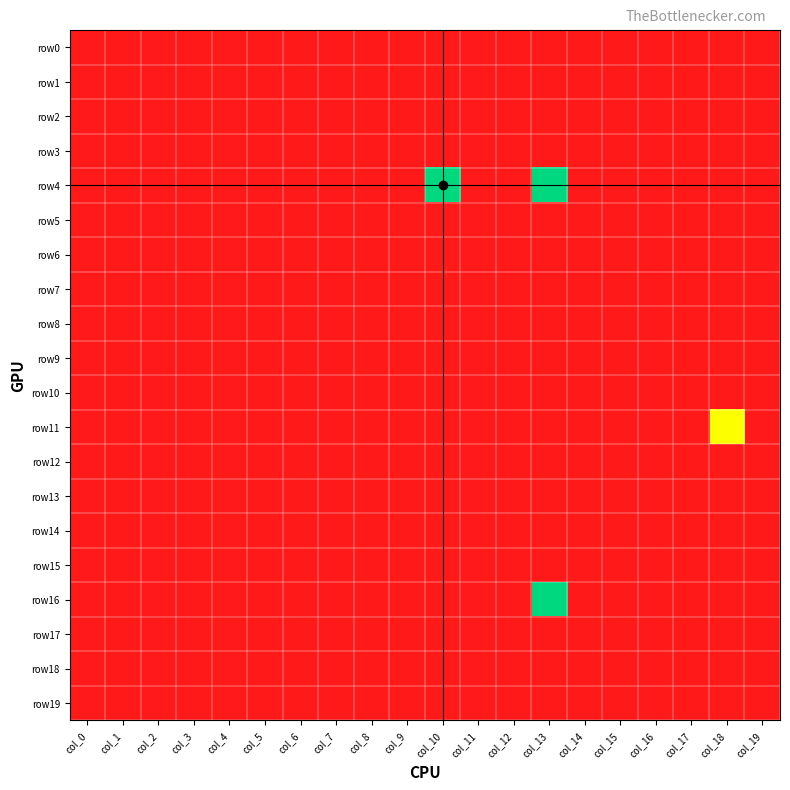

Reading right to left, list all the values displayed in this chart.

row0: col_19=-1	col_18=-1	col_17=-1	col_16=-1	col_15=-1	col_14=-1	col_13=-1	col_12=-1	col_11=-1	col_10=-1	col_9=-1	col_8=-1	col_7=-1	col_6=-1	col_5=-1	col_4=-1	col_3=-1	col_2=-1	col_1=-1	col_0=-1
row1: col_19=-1	col_18=-1	col_17=-1	col_16=-1	col_15=-1	col_14=-1	col_13=-1	col_12=-1	col_11=-1	col_10=-1	col_9=-1	col_8=-1	col_7=-1	col_6=-1	col_5=-1	col_4=-1	col_3=-1	col_2=-1	col_1=-1	col_0=-1
row2: col_19=-1	col_18=-1	col_17=-1	col_16=-1	col_15=-1	col_14=-1	col_13=-1	col_12=-1	col_11=-1	col_10=-1	col_9=-1	col_8=-1	col_7=-1	col_6=-1	col_5=-1	col_4=-1	col_3=-1	col_2=-1	col_1=-1	col_0=-1
row3: col_19=-1	col_18=-1	col_17=-1	col_16=-1	col_15=-1	col_14=-1	col_13=-1	col_12=-1	col_11=-1	col_10=-1	col_9=-1	col_8=-1	col_7=-1	col_6=-1	col_5=-1	col_4=-1	col_3=-1	col_2=-1	col_1=-1	col_0=-1
row4: col_19=-1	col_18=-1	col_17=-1	col_16=-1	col_15=-1	col_14=-1	col_13=1	col_12=-1	col_11=-1	col_10=1	col_9=-1	col_8=-1	col_7=-1	col_6=-1	col_5=-1	col_4=-1	col_3=-1	col_2=-1	col_1=-1	col_0=-1
row5: col_19=-1	col_18=-1	col_17=-1	col_16=-1	col_15=-1	col_14=-1	col_13=-1	col_12=-1	col_11=-1	col_10=-1	col_9=-1	col_8=-1	col_7=-1	col_6=-1	col_5=-1	col_4=-1	col_3=-1	col_2=-1	col_1=-1	col_0=-1
row6: col_19=-1	col_18=-1	col_17=-1	col_16=-1	col_15=-1	col_14=-1	col_13=-1	col_12=-1	col_11=-1	col_10=-1	col_9=-1	col_8=-1	col_7=-1	col_6=-1	col_5=-1	col_4=-1	col_3=-1	col_2=-1	col_1=-1	col_0=-1
row7: col_19=-1	col_18=-1	col_17=-1	col_16=-1	col_15=-1	col_14=-1	col_13=-1	col_12=-1	col_11=-1	col_10=-1	col_9=-1	col_8=-1	col_7=-1	col_6=-1	col_5=-1	col_4=-1	col_3=-1	col_2=-1	col_1=-1	col_0=-1
row8: col_19=-1	col_18=-1	col_17=-1	col_16=-1	col_15=-1	col_14=-1	col_13=-1	col_12=-1	col_11=-1	col_10=-1	col_9=-1	col_8=-1	col_7=-1	col_6=-1	col_5=-1	col_4=-1	col_3=-1	col_2=-1	col_1=-1	col_0=-1
row9: col_19=-1	col_18=-1	col_17=-1	col_16=-1	col_15=-1	col_14=-1	col_13=-1	col_12=-1	col_11=-1	col_10=-1	col_9=-1	col_8=-1	col_7=-1	col_6=-1	col_5=-1	col_4=-1	col_3=-1	col_2=-1	col_1=-1	col_0=-1
row10: col_19=-1	col_18=-1	col_17=-1	col_16=-1	col_15=-1	col_14=-1	col_13=-1	col_12=-1	col_11=-1	col_10=-1	col_9=-1	col_8=-1	col_7=-1	col_6=-1	col_5=-1	col_4=-1	col_3=-1	col_2=-1	col_1=-1	col_0=-1
row11: col_19=-1	col_18=0	col_17=-1	col_16=-1	col_15=-1	col_14=-1	col_13=-1	col_12=-1	col_11=-1	col_10=-1	col_9=-1	col_8=-1	col_7=-1	col_6=-1	col_5=-1	col_4=-1	col_3=-1	col_2=-1	col_1=-1	col_0=-1
row12: col_19=-1	col_18=-1	col_17=-1	col_16=-1	col_15=-1	col_14=-1	col_13=-1	col_12=-1	col_11=-1	col_10=-1	col_9=-1	col_8=-1	col_7=-1	col_6=-1	col_5=-1	col_4=-1	col_3=-1	col_2=-1	col_1=-1	col_0=-1
row13: col_19=-1	col_18=-1	col_17=-1	col_16=-1	col_15=-1	col_14=-1	col_13=-1	col_12=-1	col_11=-1	col_10=-1	col_9=-1	col_8=-1	col_7=-1	col_6=-1	col_5=-1	col_4=-1	col_3=-1	col_2=-1	col_1=-1	col_0=-1
row14: col_19=-1	col_18=-1	col_17=-1	col_16=-1	col_15=-1	col_14=-1	col_13=-1	col_12=-1	col_11=-1	col_10=-1	col_9=-1	col_8=-1	col_7=-1	col_6=-1	col_5=-1	col_4=-1	col_3=-1	col_2=-1	col_1=-1	col_0=-1
row15: col_19=-1	col_18=-1	col_17=-1	col_16=-1	col_15=-1	col_14=-1	col_13=-1	col_12=-1	col_11=-1	col_10=-1	col_9=-1	col_8=-1	col_7=-1	col_6=-1	col_5=-1	col_4=-1	col_3=-1	col_2=-1	col_1=-1	col_0=-1
row16: col_19=-1	col_18=-1	col_17=-1	col_16=-1	col_15=-1	col_14=-1	col_13=1	col_12=-1	col_11=-1	col_10=-1	col_9=-1	col_8=-1	col_7=-1	col_6=-1	col_5=-1	col_4=-1	col_3=-1	col_2=-1	col_1=-1	col_0=-1
row17: col_19=-1	col_18=-1	col_17=-1	col_16=-1	col_15=-1	col_14=-1	col_13=-1	col_12=-1	col_11=-1	col_10=-1	col_9=-1	col_8=-1	col_7=-1	col_6=-1	col_5=-1	col_4=-1	col_3=-1	col_2=-1	col_1=-1	col_0=-1
row18: col_19=-1	col_18=-1	col_17=-1	col_16=-1	col_15=-1	col_14=-1	col_13=-1	col_12=-1	col_11=-1	col_10=-1	col_9=-1	col_8=-1	col_7=-1	col_6=-1	col_5=-1	col_4=-1	col_3=-1	col_2=-1	col_1=-1	col_0=-1
row19: col_19=-1	col_18=-1	col_17=-1	col_16=-1	col_15=-1	col_14=-1	col_13=-1	col_12=-1	col_11=-1	col_10=-1	col_9=-1	col_8=-1	col_7=-1	col_6=-1	col_5=-1	col_4=-1	col_3=-1	col_2=-1	col_1=-1	col_0=-1